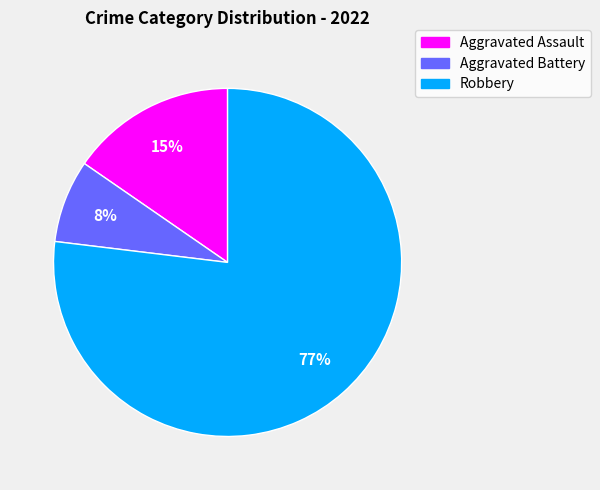

What is the smallest slice in the pie chart?

Aggravated Battery